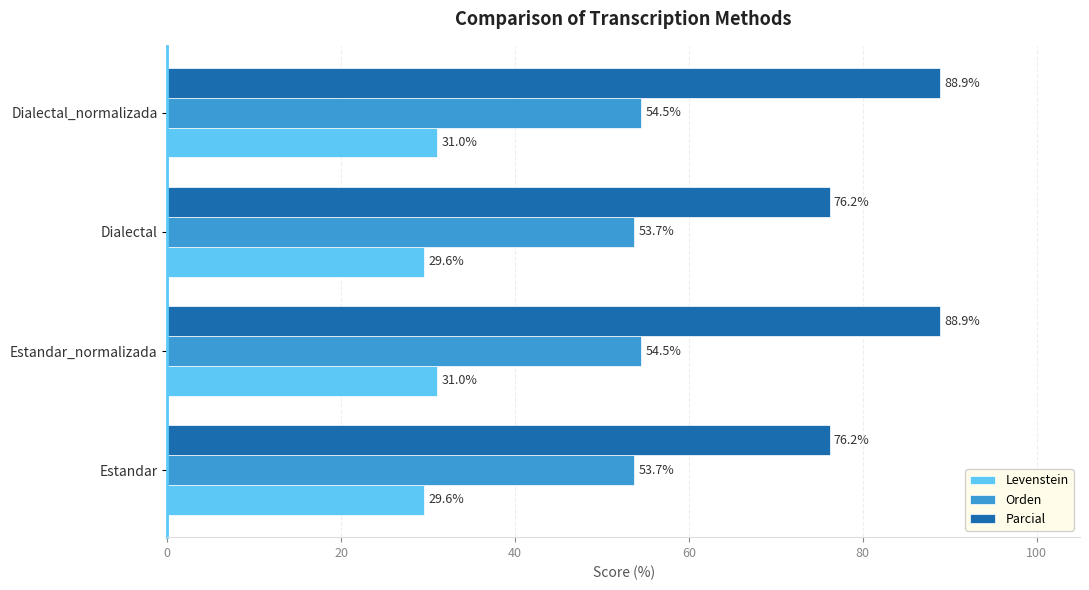

What is the lowest value of the Parcial series?

76.2